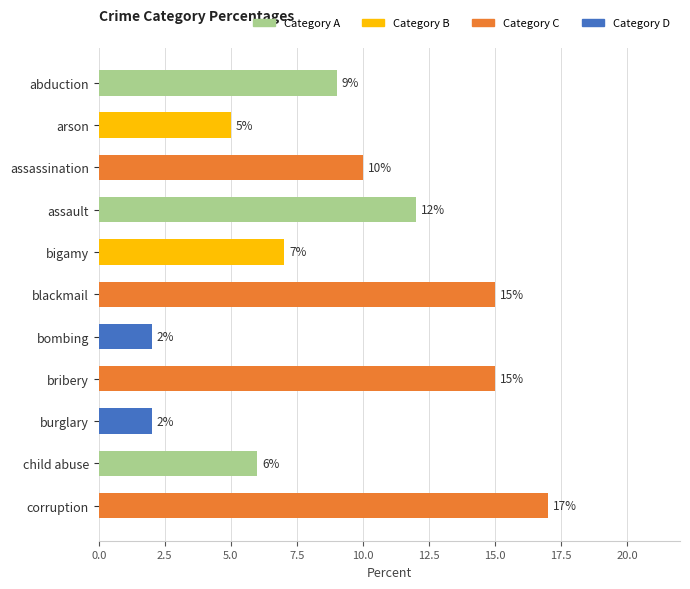

What is the difference between the maximum and second lowest values?

15